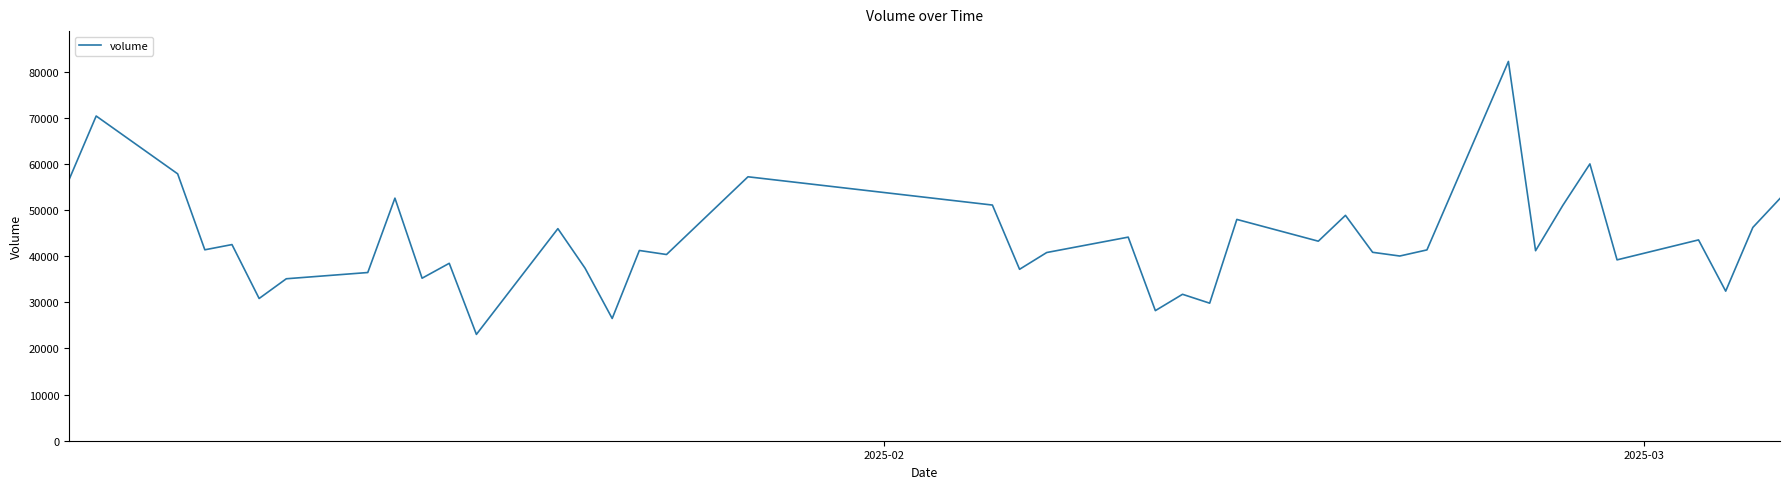

How many series are shown in this chart?

1